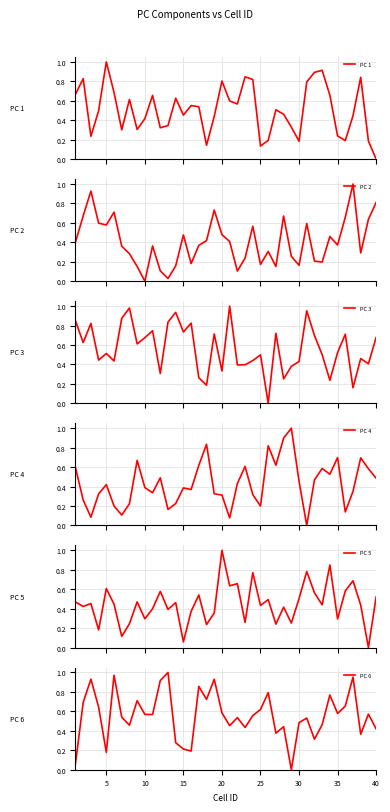

The value of PC 6 at 40 is 0.7. True or false?

False